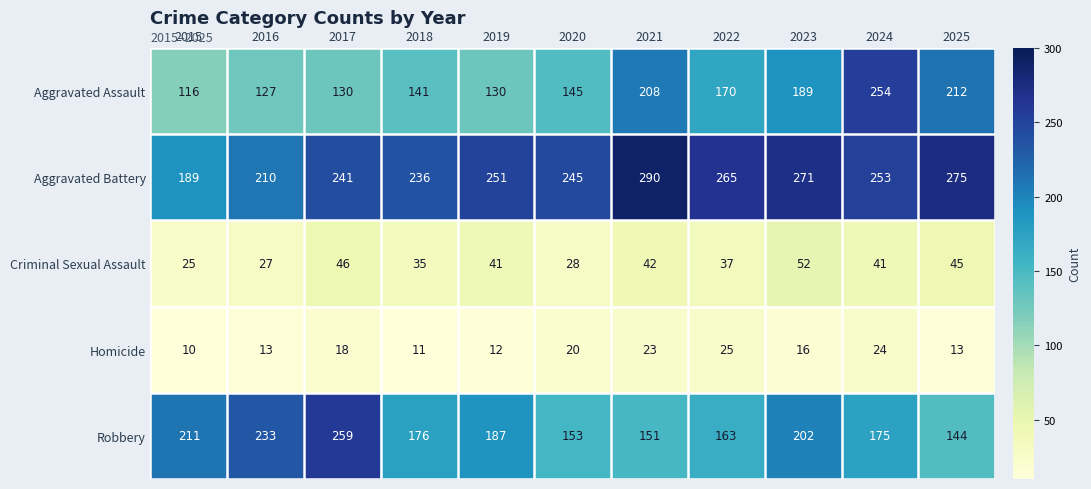

What is the difference between the maximum and minimum values in the Aggravated Assault series?

138